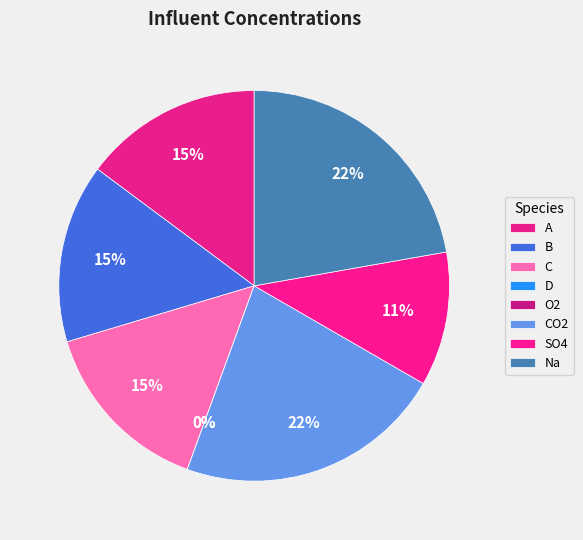

To the nearest percent, what portion does B represent?

15%